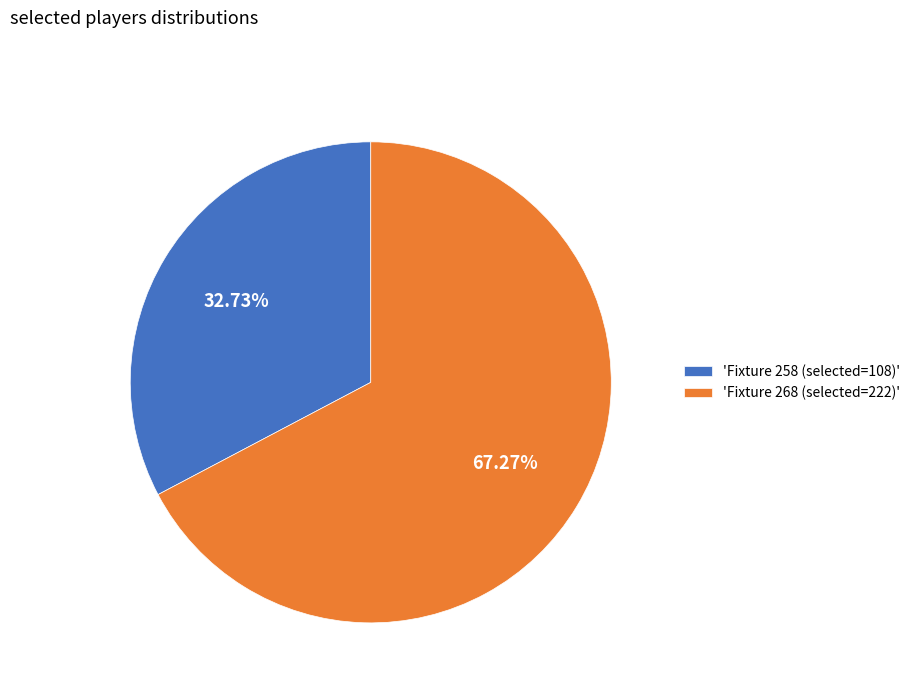

Rank the categories by value from lowest to highest.

'Fixture 258 (selected=108)', 'Fixture 268 (selected=222)'